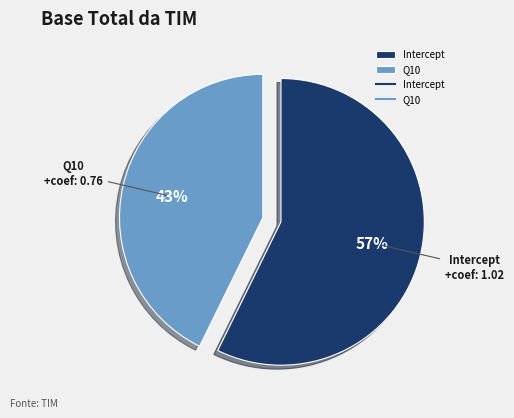

To the nearest percent, what is the average slice percentage?

50%